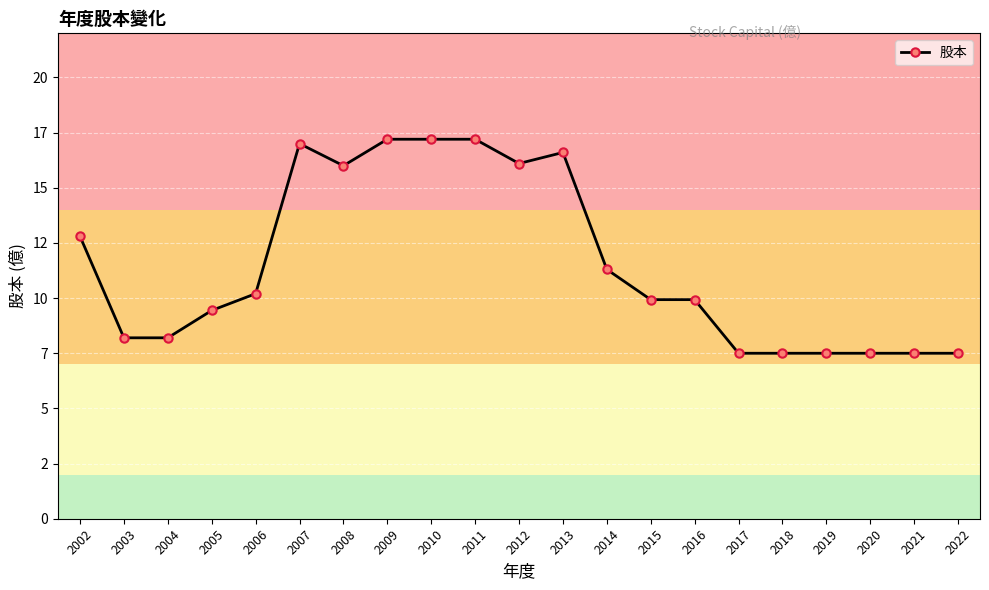

What is the change in value from 2003 to 2013?

+8.4